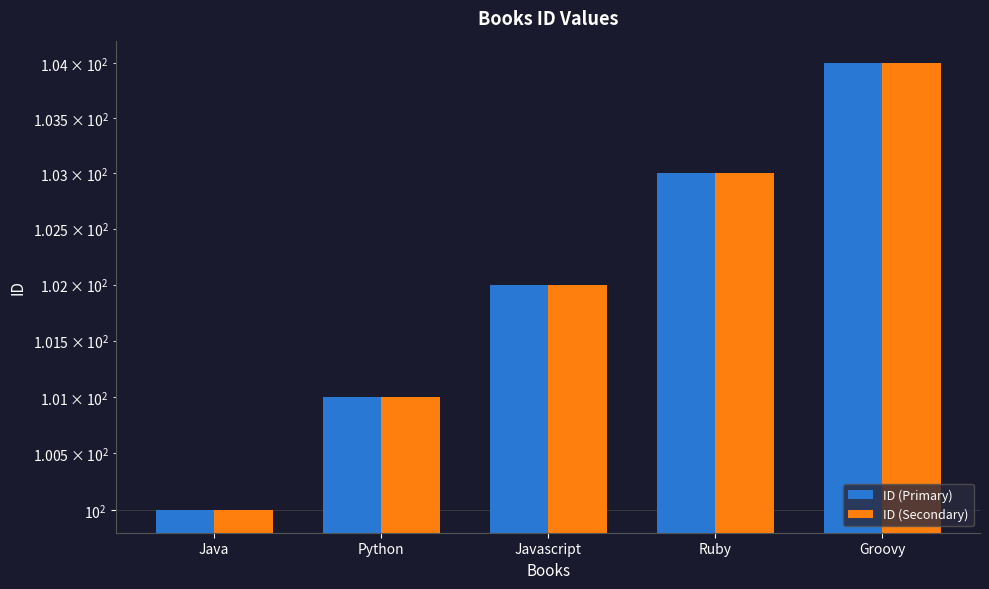

What is the sum of the ID (Primary) values at Javascript and Java?

202